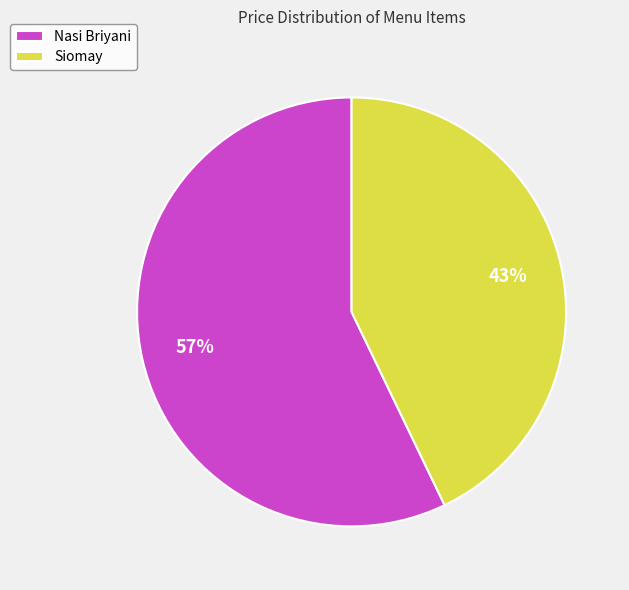

Do Nasi Briyani and Siomay together represent more than half of the pie?

Yes